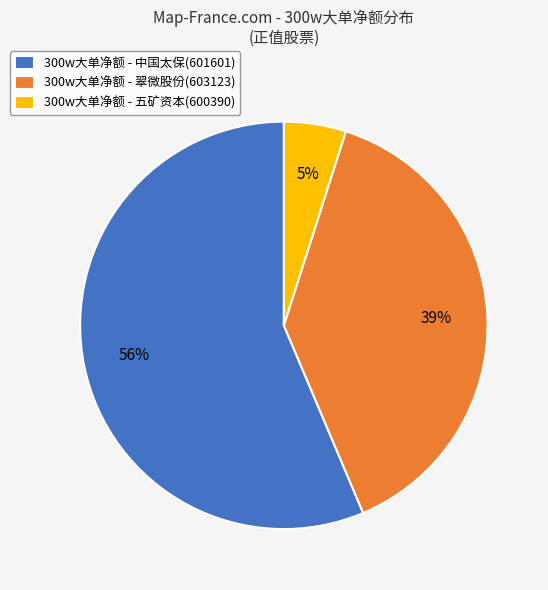

Does 300w大单净额 - 五矿资本(600390) account for over 50% of the chart?

No